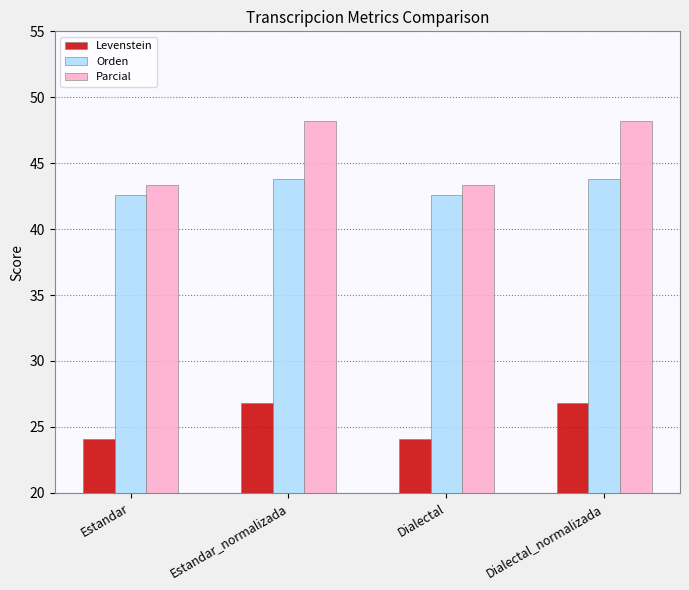

The Levenstein series shows 24.1 at Estandar. True or false?

True